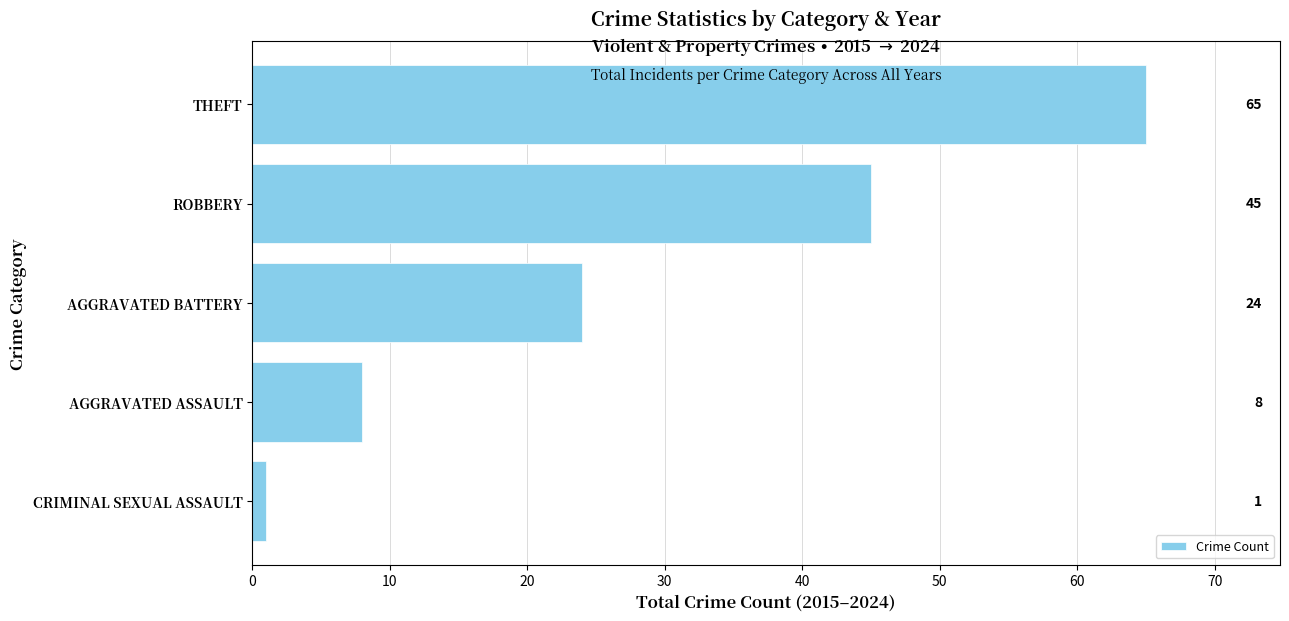

Count the number of data series in this chart.

1